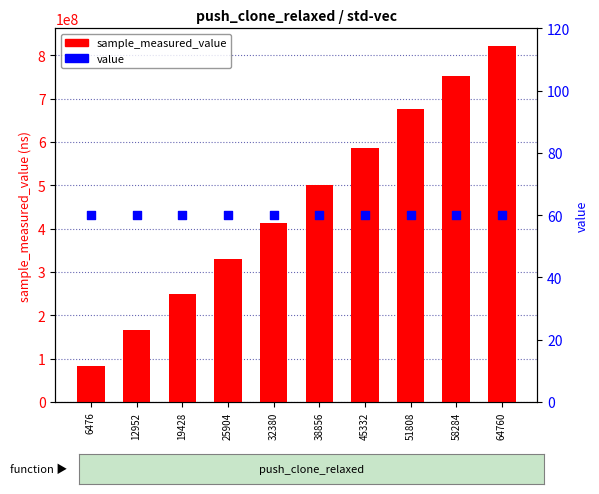

What are all the series names shown in the legend?

sample_measured_value, value